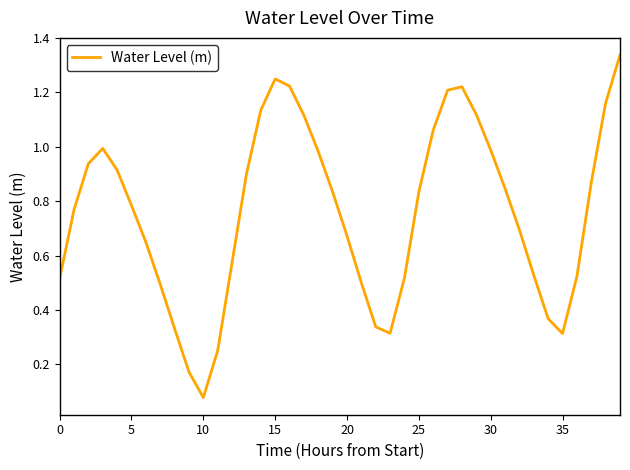

Where is the data nearest to the value 0?

10